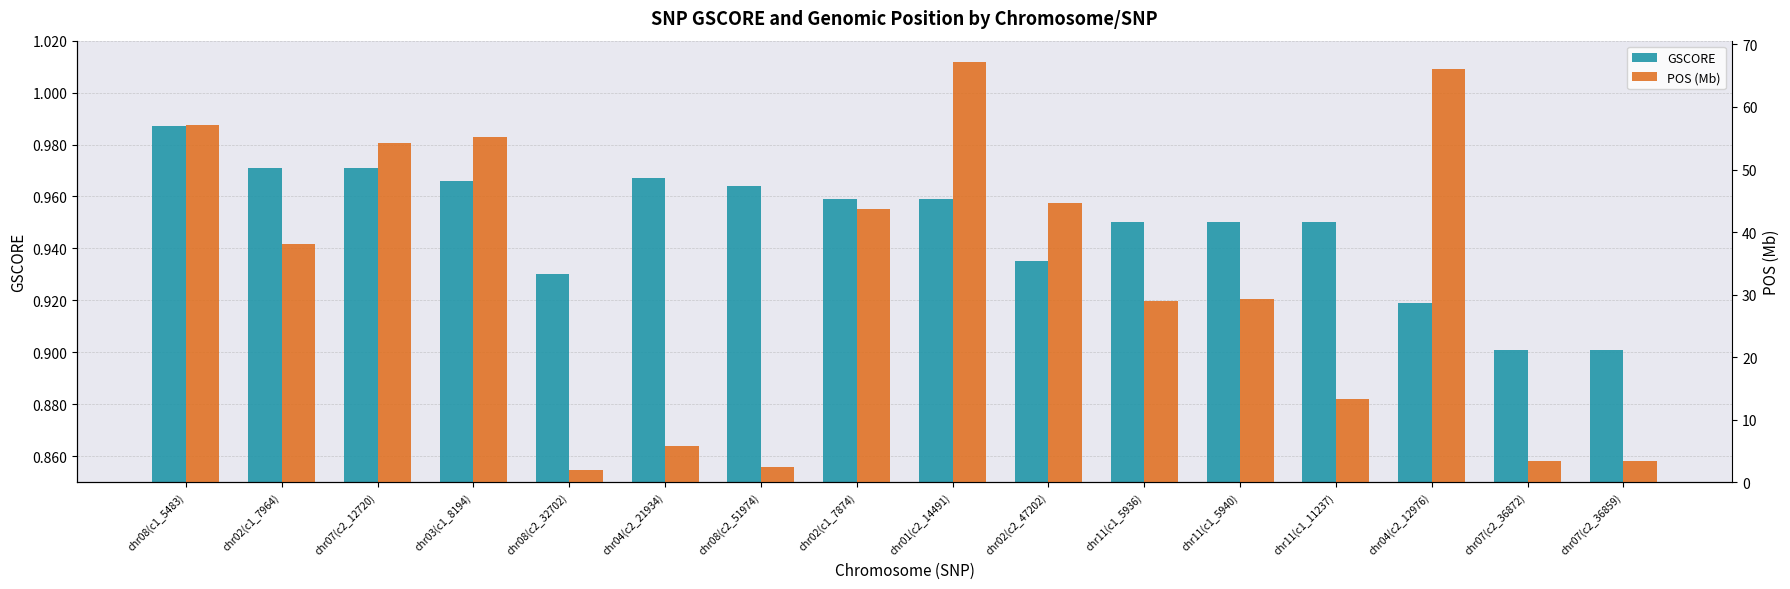

Count the number of data series in this chart.

2